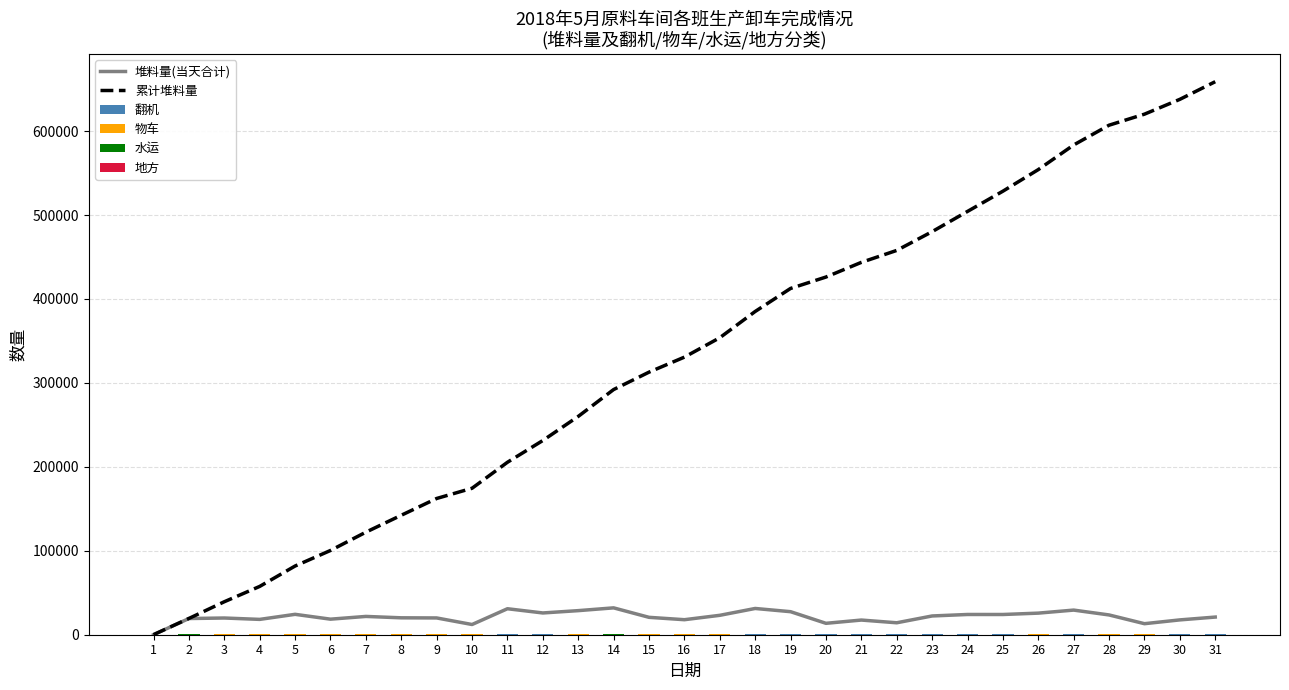

Reading left to right, list all the values displayed in this chart.

堆料量(当天合计): 1=91	2=19295	3=19909	4=18269	5=24297	6=18527	7=21799	8=20144	9=19987	10=12173	11=30966	12=25929	13=28694	14=32006	15=20725	16=17897	17=23117	18=31281	19=27447	20=13588	21=17477	22=14235	23=22346	24=24116	25=24098	26=25724	27=29344	28=23560	29=13142	30=17664	31=21031
累计堆料量: 1=91	2=19386	3=39295	4=57564	5=81861	6=100388	7=122187	8=142331	9=162318	10=174491	11=205457	12=231386	13=260080	14=292086	15=312811	16=330708	17=353825	18=385106	19=412553	20=426141	21=443618	22=457853	23=480199	24=504315	25=528413	26=554137	27=583481	28=607041	29=620183	30=637847	31=658878
翻机: 1=63	2=126	3=144	4=155	5=198	6=200	7=197	8=160	9=226	10=229	11=276	12=320	13=190	14=78	15=112	16=189	17=182	18=287	19=316	20=348	21=298	22=386	23=368	24=409	25=280	26=229	27=320	28=102	29=129	30=272	31=305
物车: 1=0	2=135	3=217	4=260	5=293	6=272	7=138	8=136	9=210	10=228	11=215	12=234	13=266	14=176	15=230	16=241	17=252	18=227	19=259	20=117	21=189	22=218	23=239	24=226	25=295	26=306	27=275	28=314	29=286	30=344	31=268
水运: 1=0	2=17	3=5	4=37	5=58	6=16	7=28	8=21	9=34	10=18	11=20	12=8	13=21	14=41	15=30	16=0	17=0	18=0	19=0	20=17	21=3	22=14	23=9	24=44	25=8	26=0	27=20	28=11	29=39	30=12	31=0
地方: 1=1	2=6	3=11	4=32	5=0	6=34	7=45	8=59	9=12	10=44	11=35	12=38	13=35	14=40	15=25	16=49	17=50	18=15	19=55	20=30	21=30	22=26	23=3	24=36	25=14	26=40	27=15	28=24	29=0	30=0	31=0